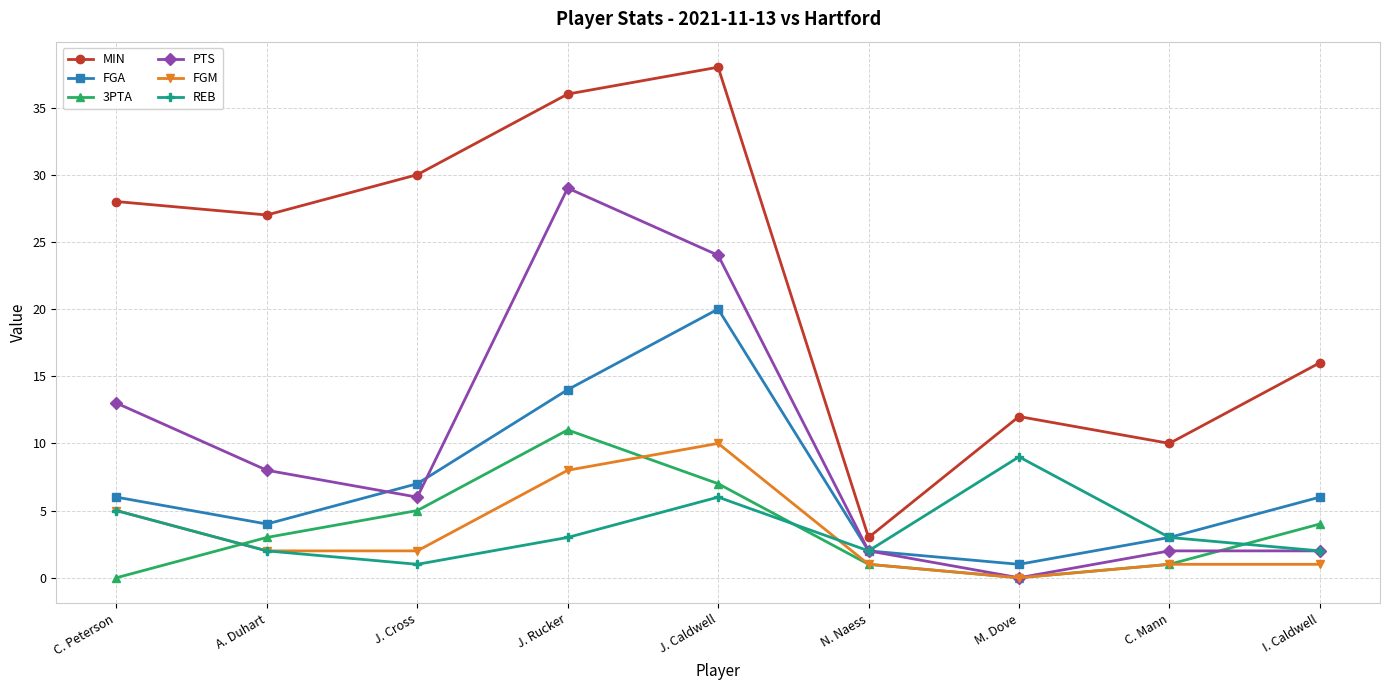

Reading left to right, transcribe all the data shown in this chart.

MIN: 28	27	30	36	38	3	12	10	16
FGA: 6	4	7	14	20	2	1	3	6
3PTA: 0	3	5	11	7	1	0	1	4
PTS: 13	8	6	29	24	2	0	2	2
FGM: 5	2	2	8	10	1	0	1	1
REB: 5	2	1	3	6	2	9	3	2